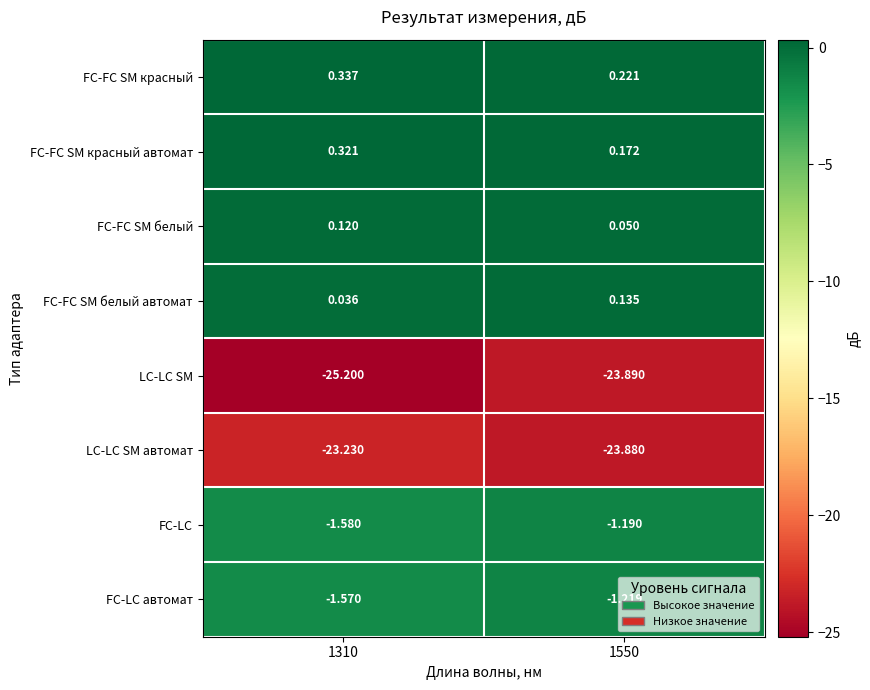

Rank the series at 1550 from lowest to highest value.

LC-LC SM, LC-LC SM автомат, FC-LC автомат, FC-LC, FC-FC SM белый, FC-FC SM белый автомат, FC-FC SM красный автомат, FC-FC SM красный